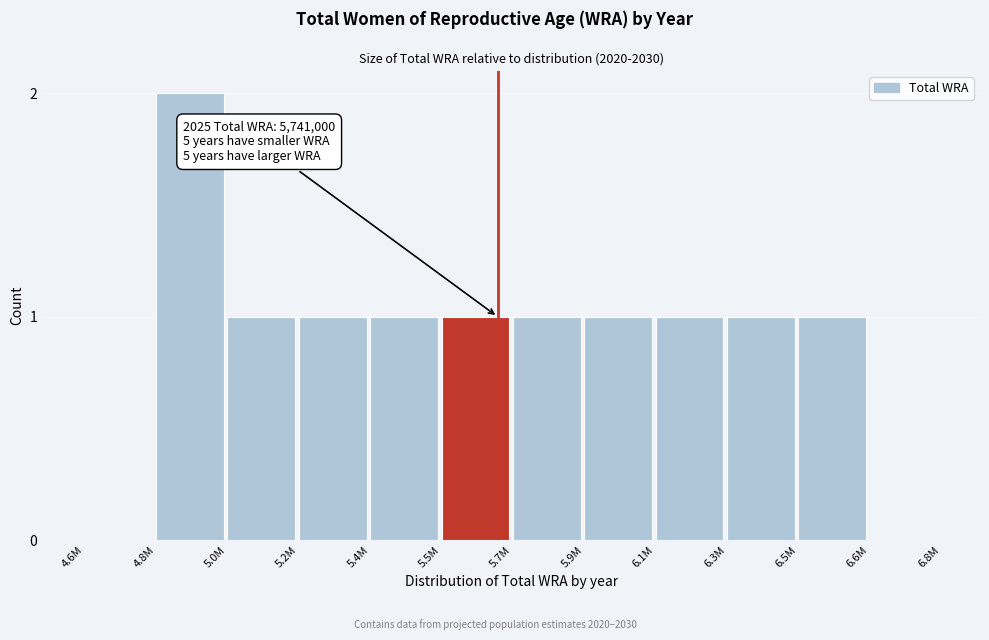

Reading left to right, extract all data points from this chart.

4.6M=0	4.8M=2	5.0M=1	5.2M=1	5.4M=1	5.5M=1	5.7M=1	5.9M=1	6.1M=1	6.3M=1	6.5M=1	6.6M=0